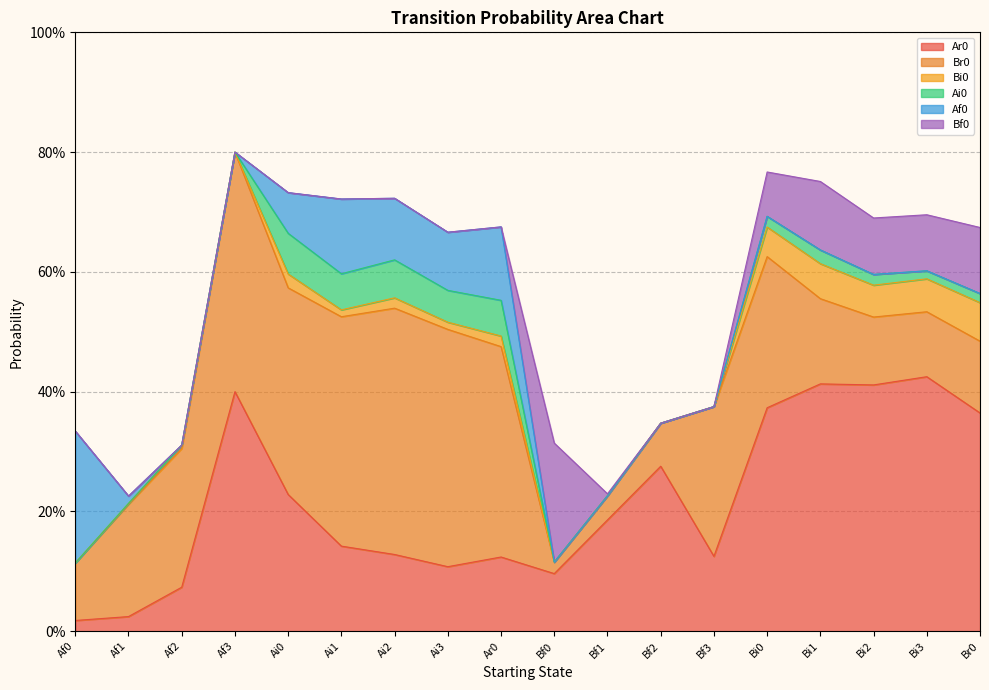

Does the chart have visible grid lines?

Yes